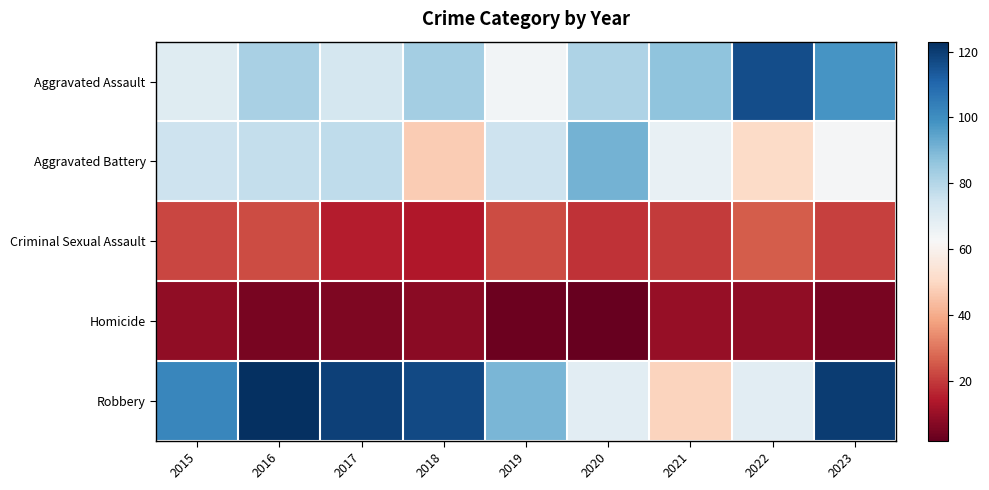

Reading left to right, transcribe all the data shown in this chart.

Aggravated Assault: 2015=70	2016=82	2017=73	2018=83	2019=64	2020=81	2021=87	2022=116	2023=98
Aggravated Battery: 2015=75	2016=77	2017=78	2018=47	2019=75	2020=91	2021=67	2022=51	2023=63
Criminal Sexual Assault: 2015=22	2016=23	2017=15	2018=14	2019=23	2020=19	2021=20	2022=26	2023=21
Homicide: 2015=9	2016=5	2017=6	2018=8	2019=3	2020=2	2021=10	2022=9	2023=5
Robbery: 2015=102	2016=123	2017=119	2018=117	2019=90	2020=69	2021=49	2022=69	2023=120